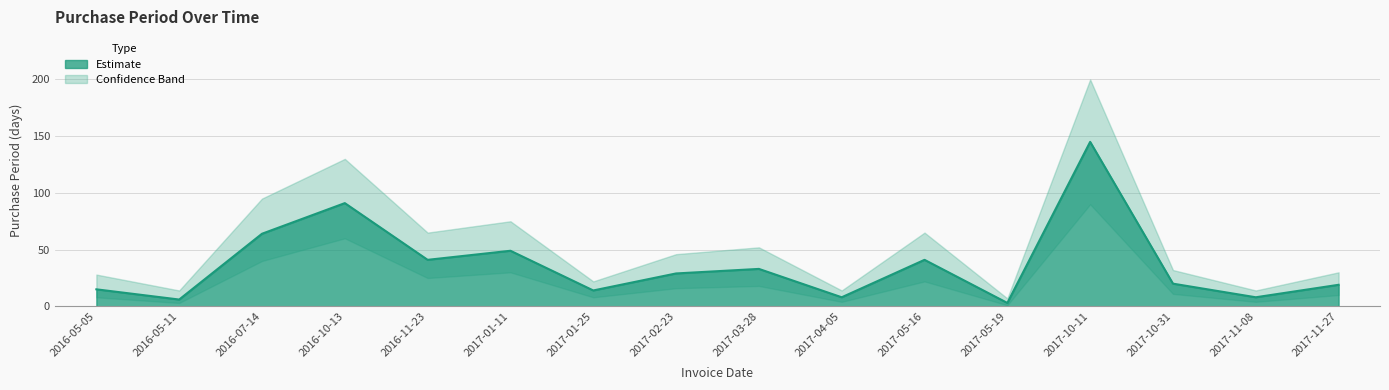

The value at 2017-03-28 is 33. True or false?

True